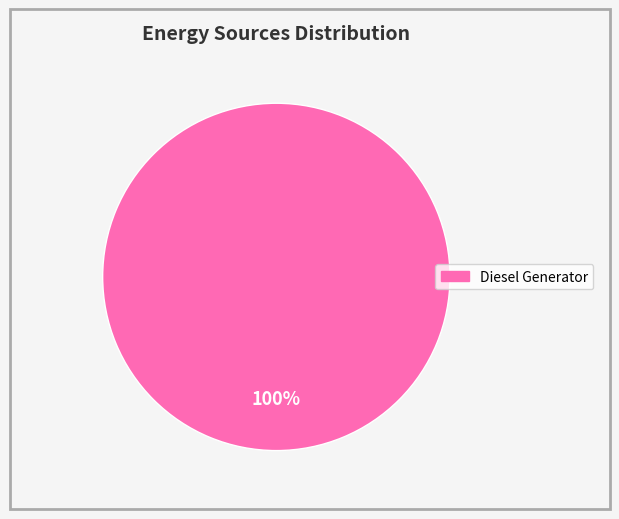

Count the number of slices in the pie.

1